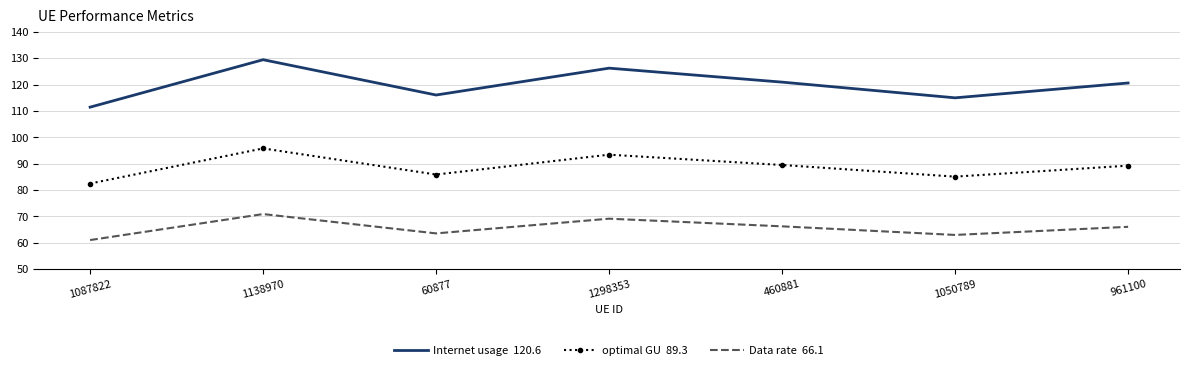

What is the greatest value displayed?

129.5